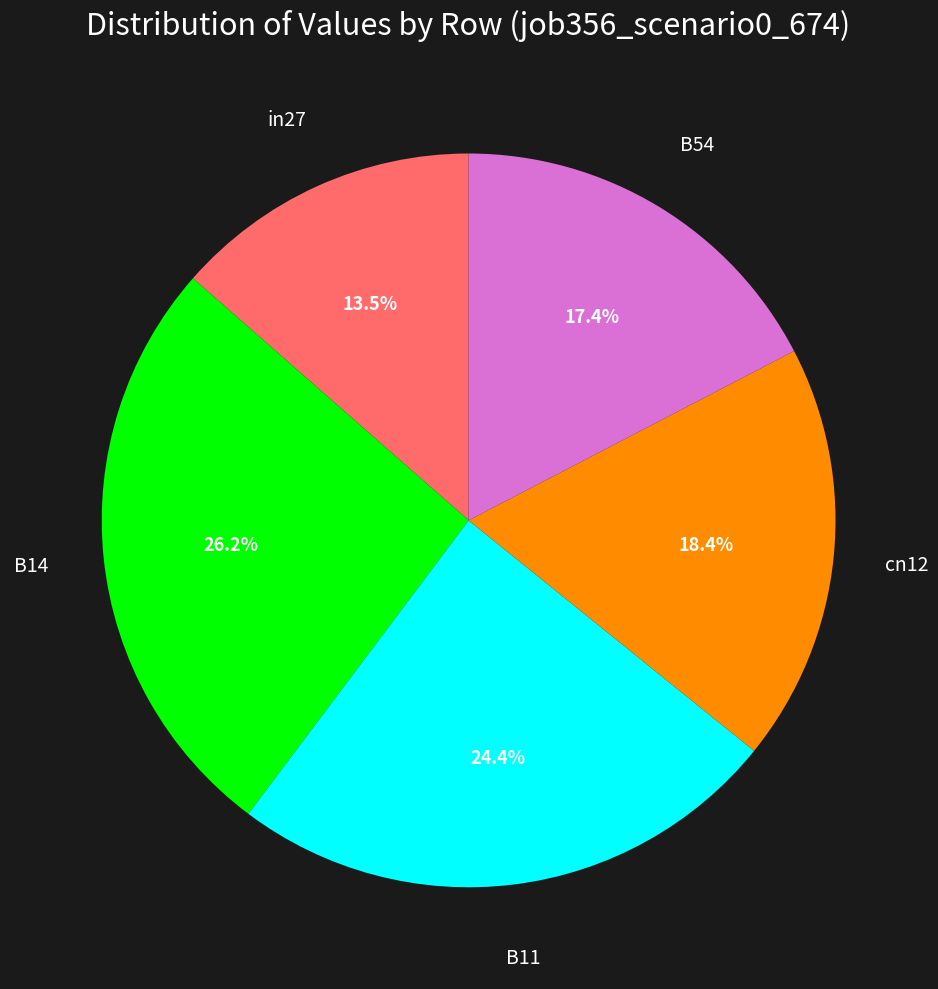

Does any single category account for the majority?

No